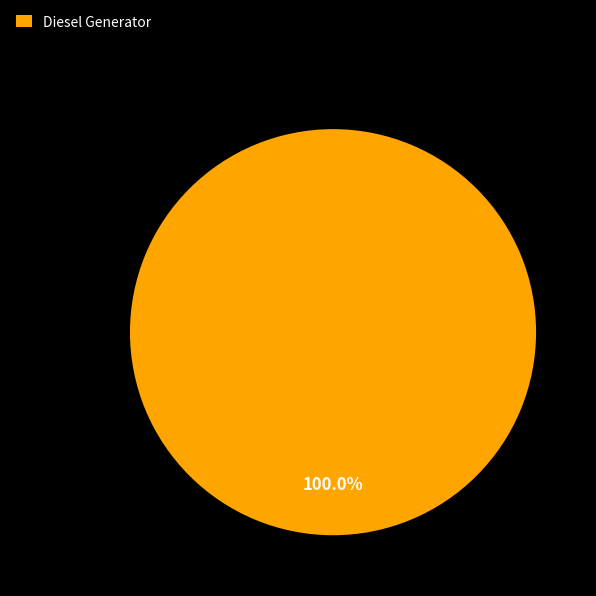

Rank the categories by value from highest to lowest.

Diesel Generator